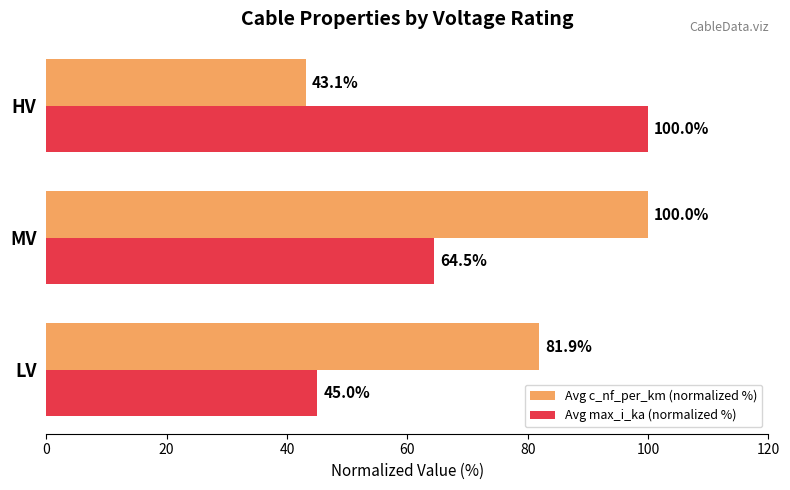

Which series has the largest range (max minus min)?

Avg c_nf_per_km (normalized %)